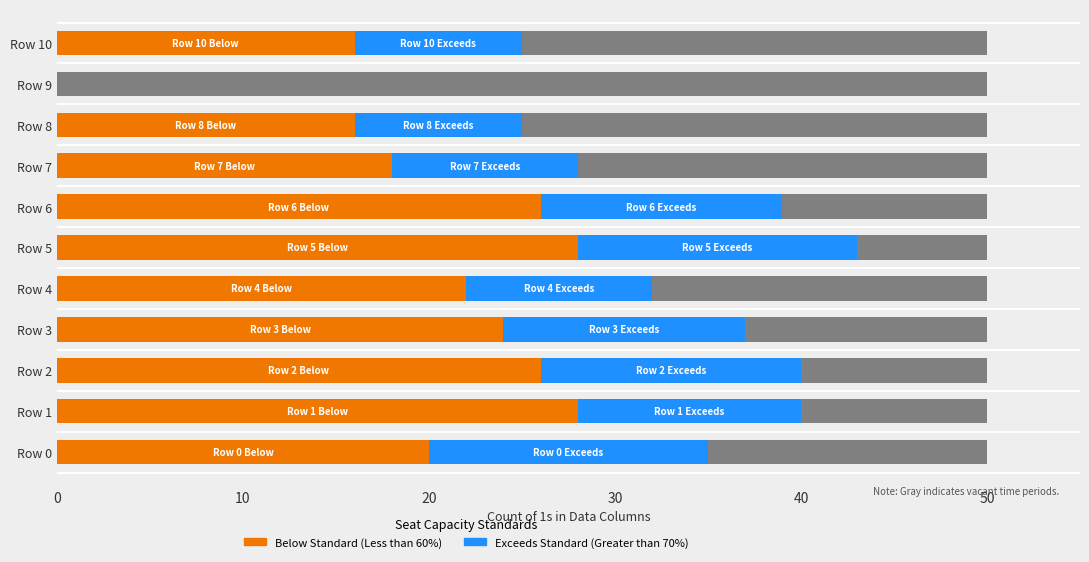

Which series has the widest spread of values?

Below Standard (Less than 60%)